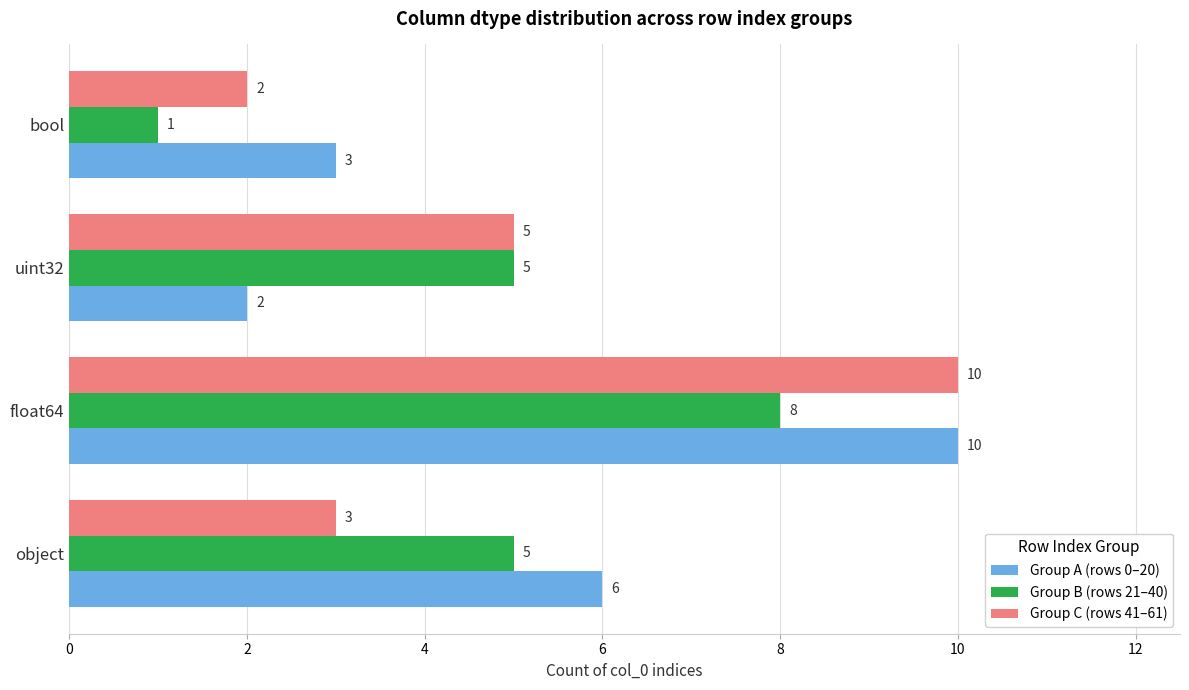

At which category does the chart reach its peak across all series?

float64